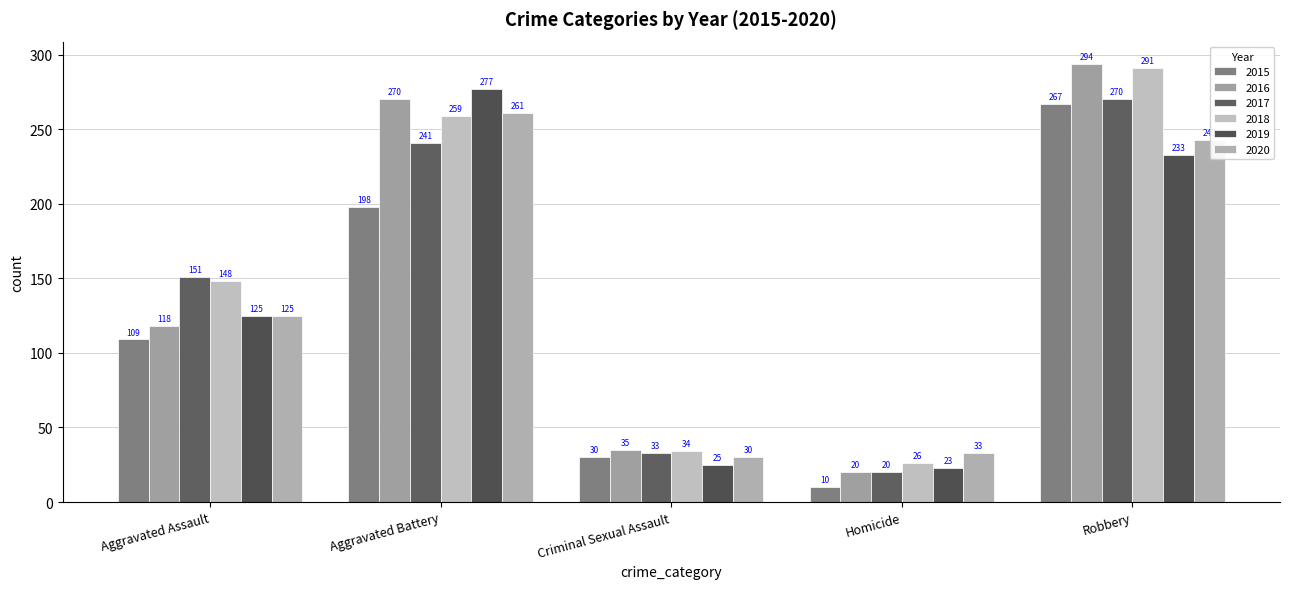

Which series has the widest spread of values?

2016